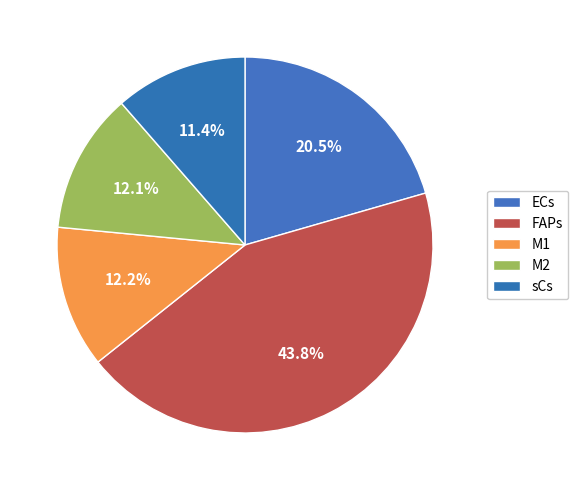

How many slices are in this pie chart?

5